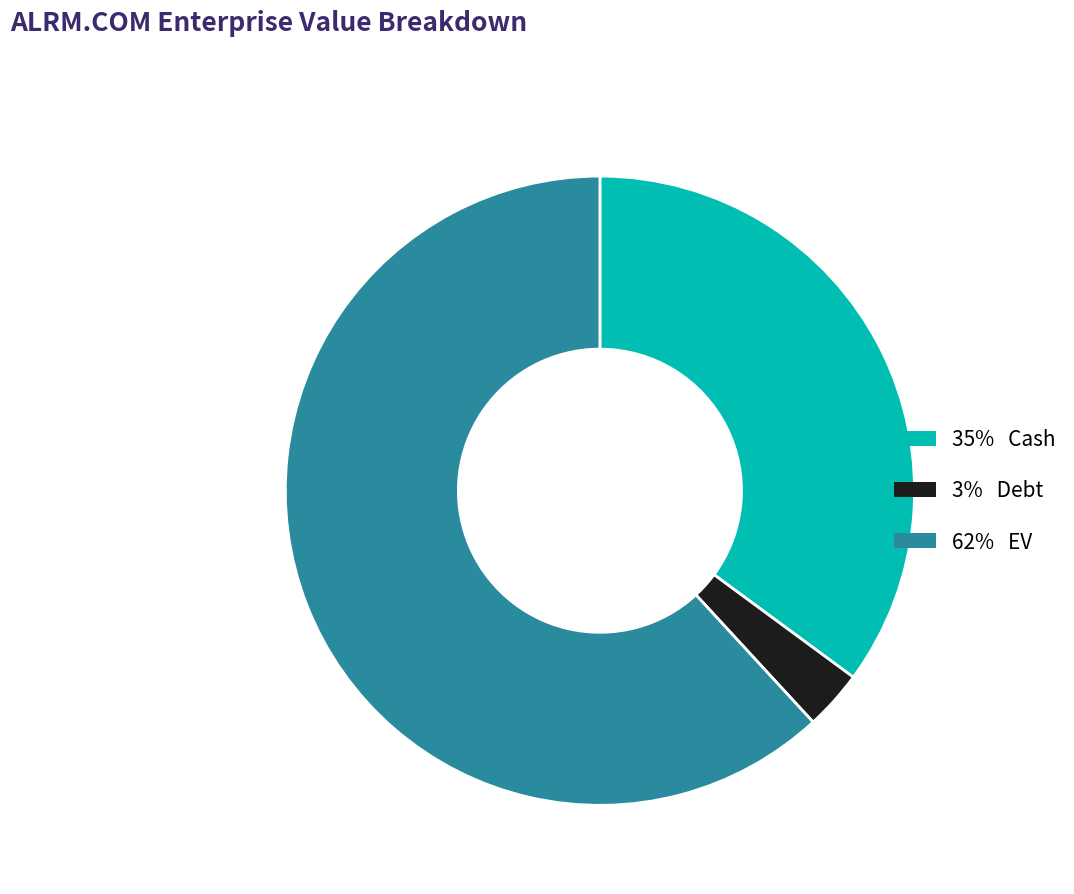

Is there a majority slice in this chart?

Yes